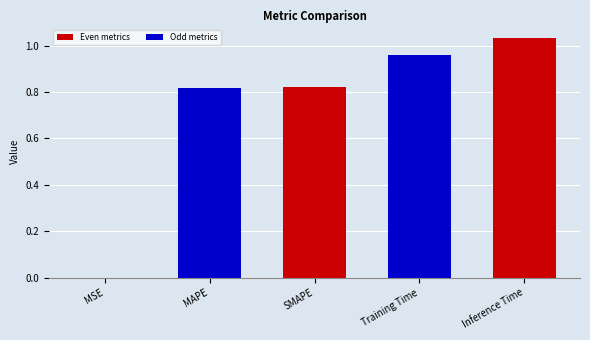

True or false: the data shows 1.4 at Training Time.

False